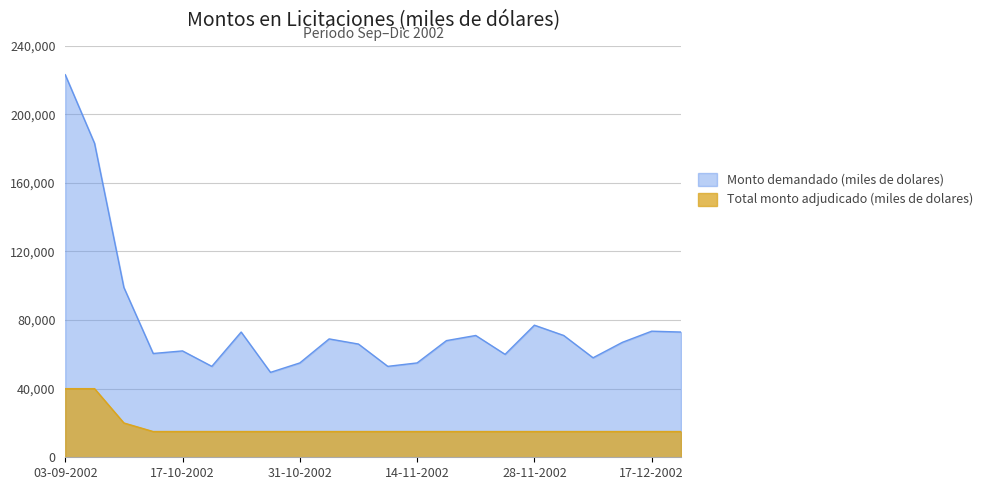

List the labels in order of Monto demandado (miles de dolares) value, largest first.

03-09-2002, 05-09-2002, 26-09-2002, 28-11-2002, 17-12-2002, 24-10-2002, 24-12-2002, 21-11-2002, 03-12-2002, 05-11-2002, 19-11-2002, 10-12-2002, 07-11-2002, 17-10-2002, 15-10-2002, 26-11-2002, 05-12-2002, 31-10-2002, 14-11-2002, 22-10-2002, 12-11-2002, 29-10-2002